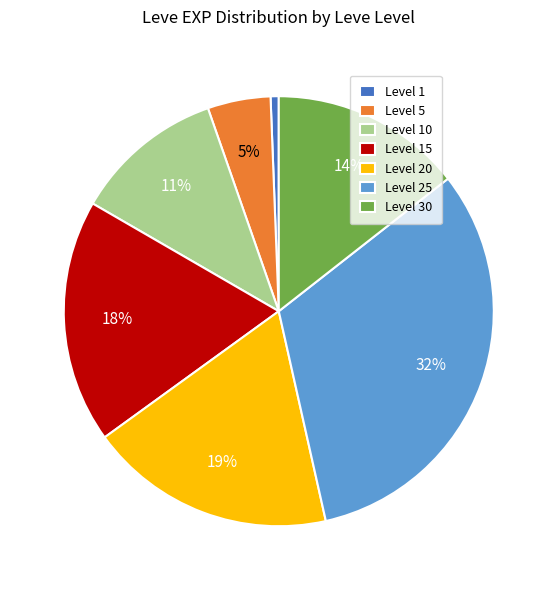

True or false: Level 20 accounts for 19% of the total.

True